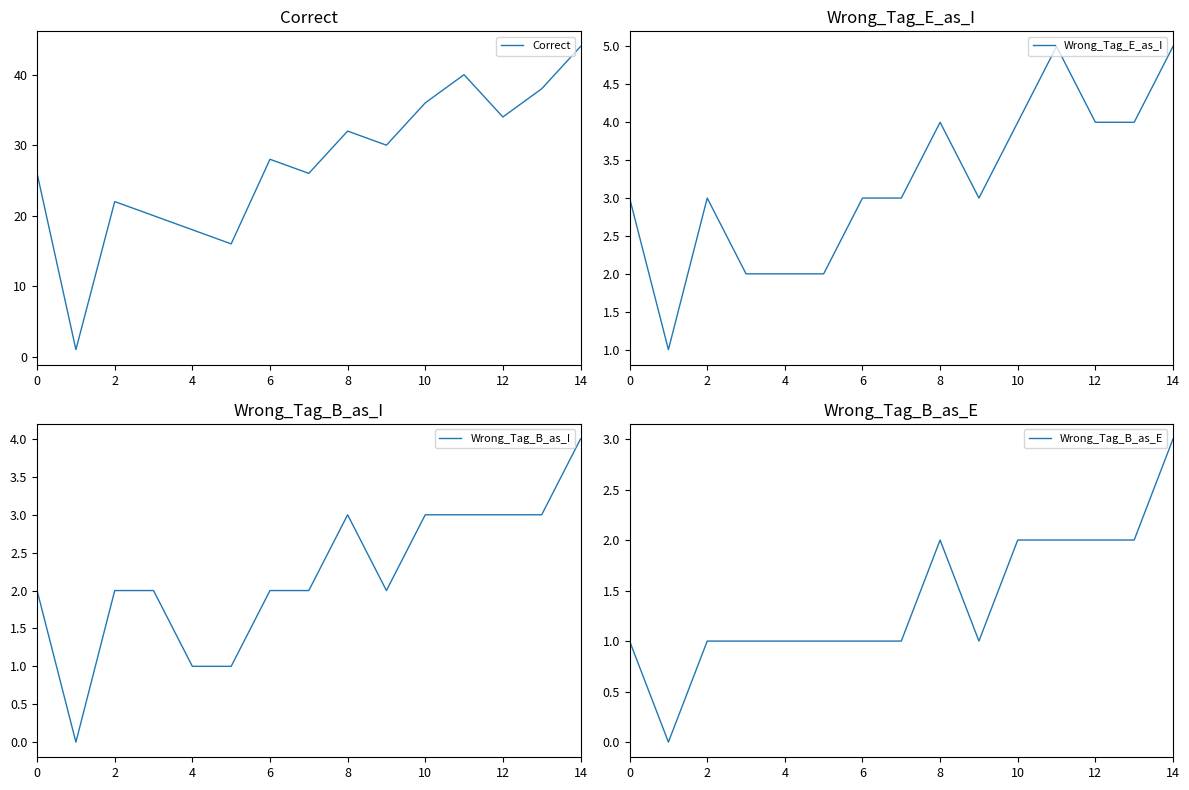

What is the value of the Correct point at the 2nd from the left?

1